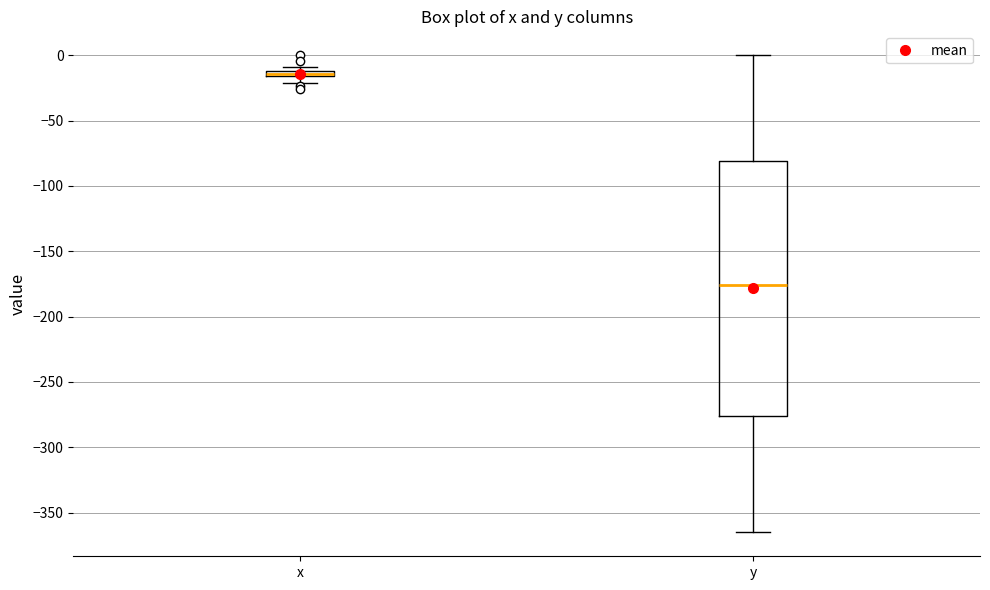

Comparing the boxes themselves (not the whiskers), which one is the tallest?

y